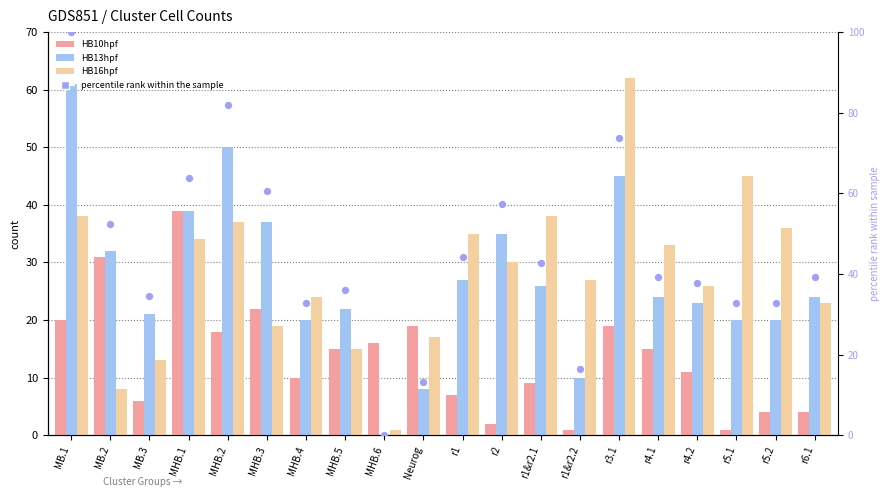

What is the total value across all series at MB.3?

74.4